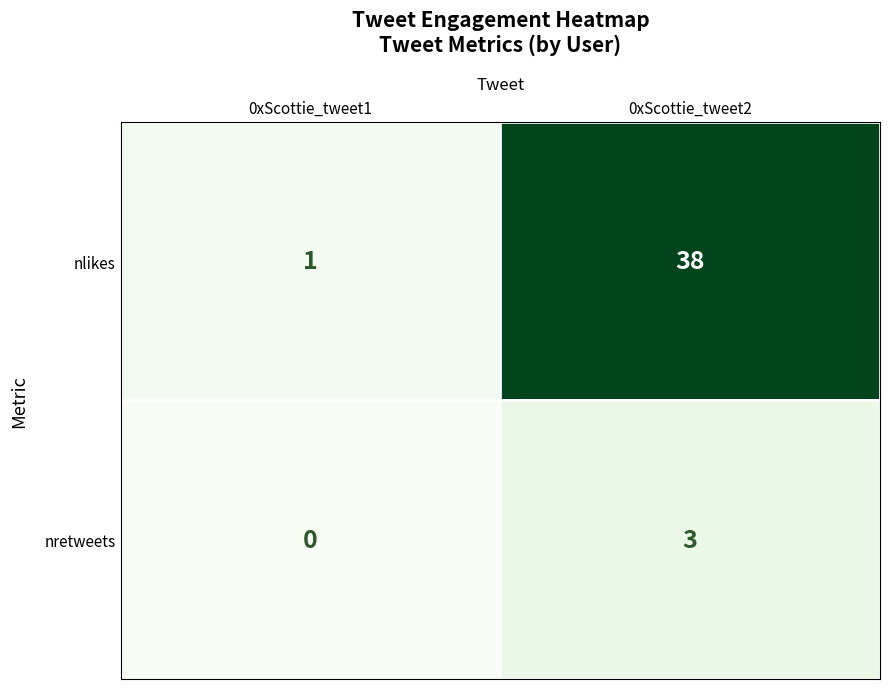

Is it true that nlikes equals 0 at 0xScottie_tweet1?

False